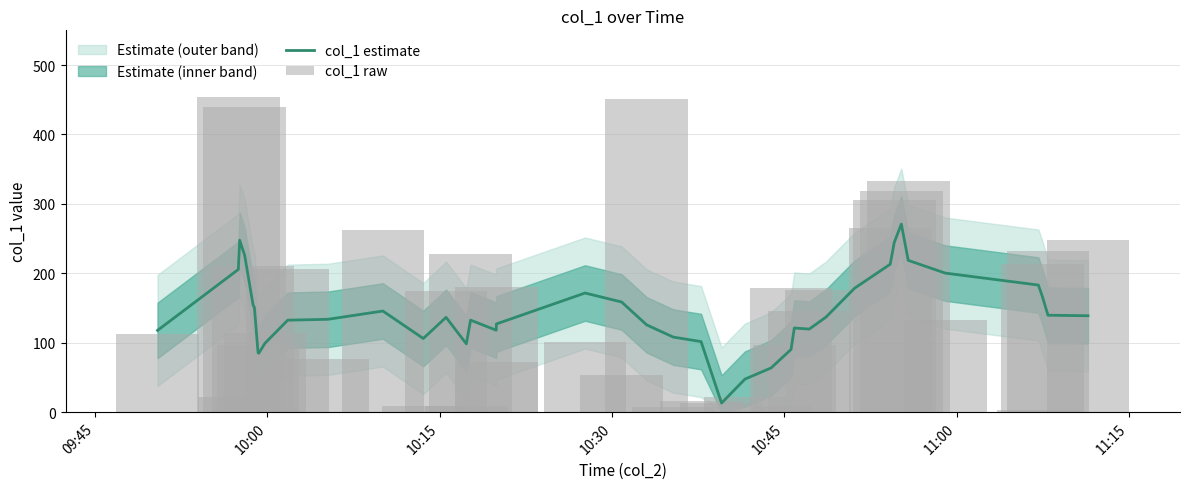

What is the lowest value of the col_1 estimate series?

13.1